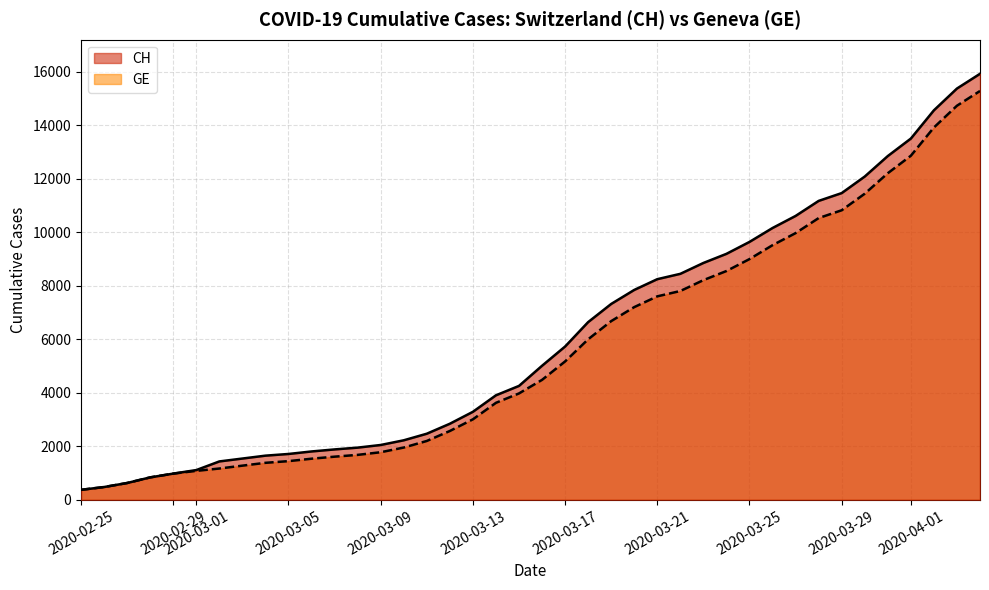

Which series has the largest range (max minus min)?

CH